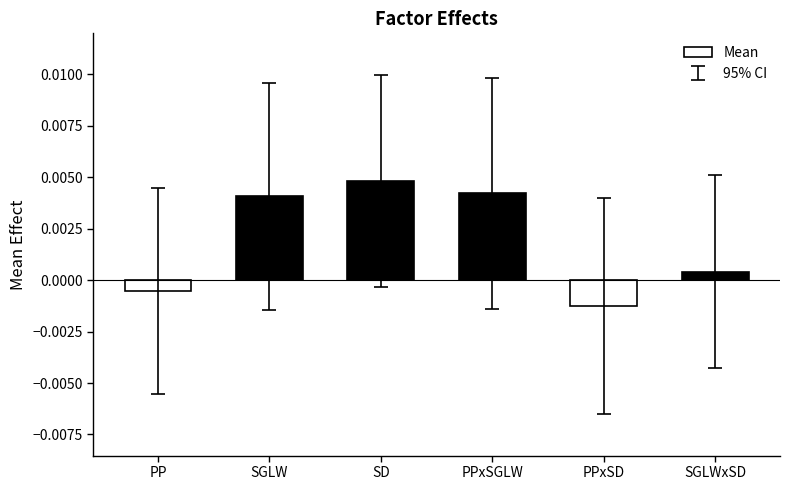

At which label does the data first exceed 0?

SGLW